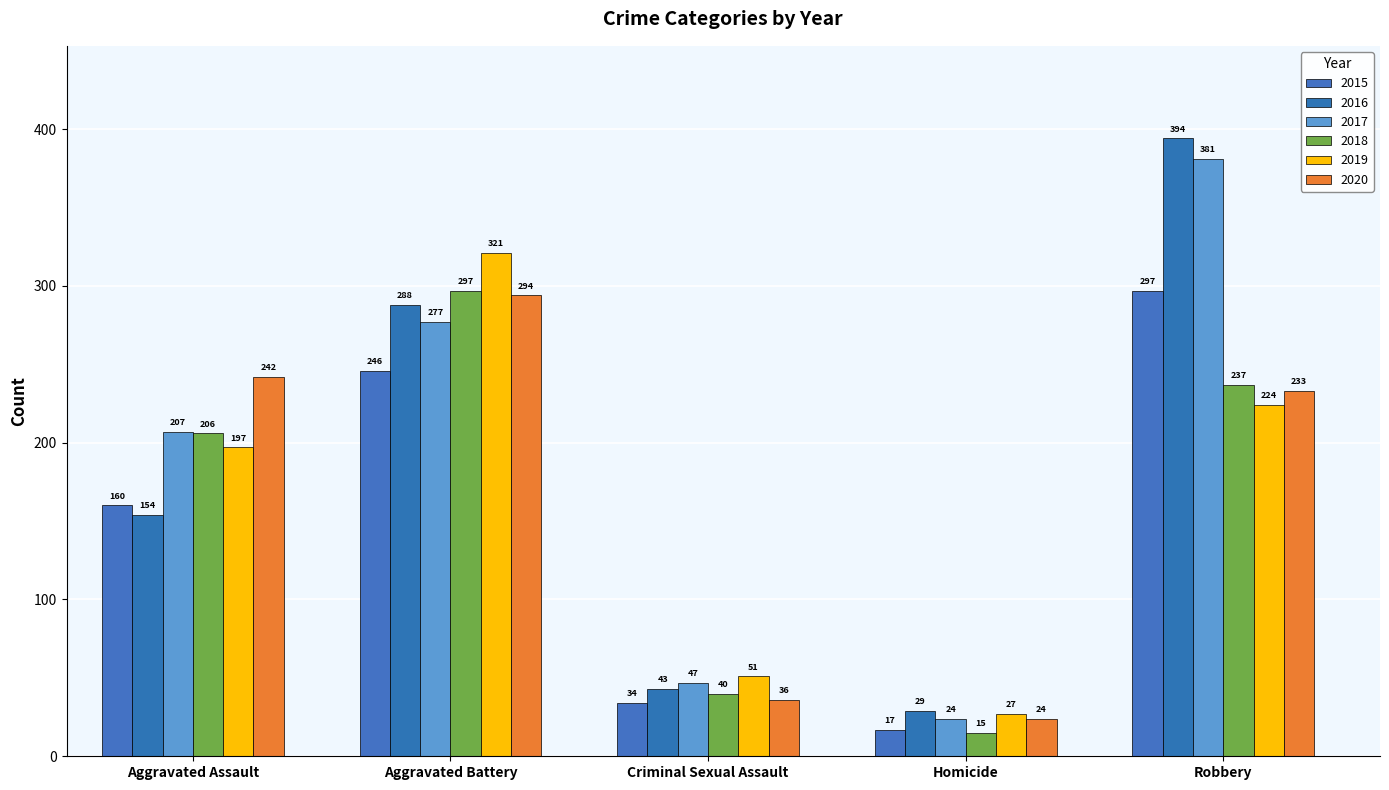

Which series has the largest range (max minus min)?

2016